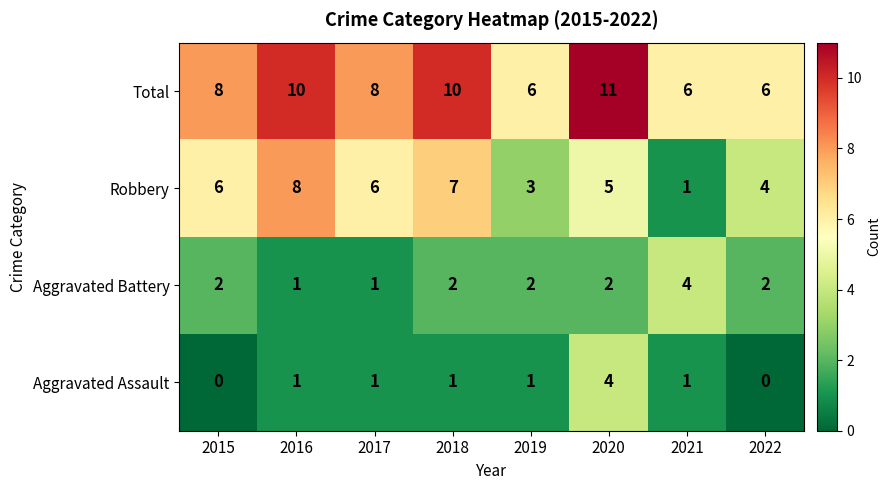

What is the greatest value displayed?

11